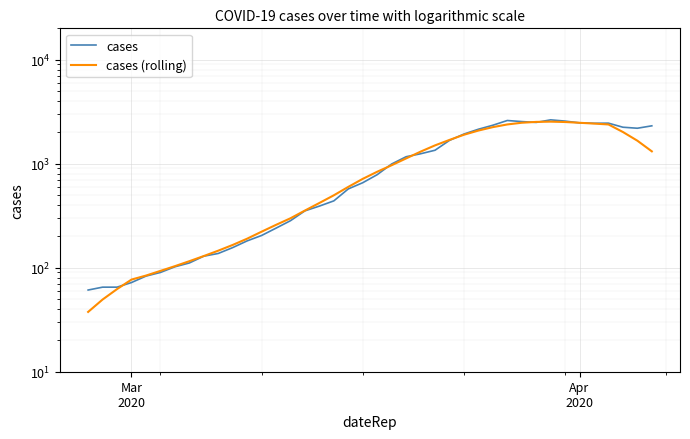

Is this an area chart (filled region under the line)?

No